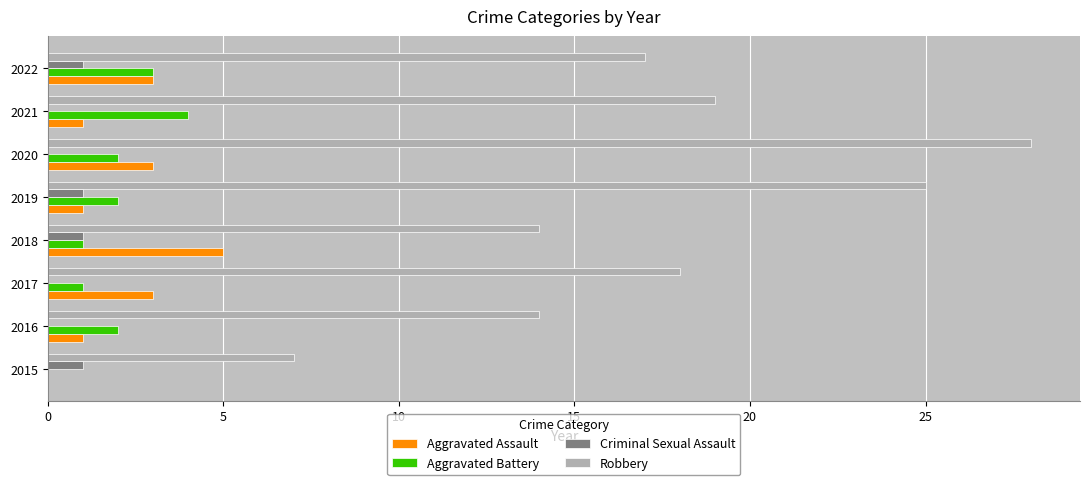

Which series has the largest total across all categories?

Robbery